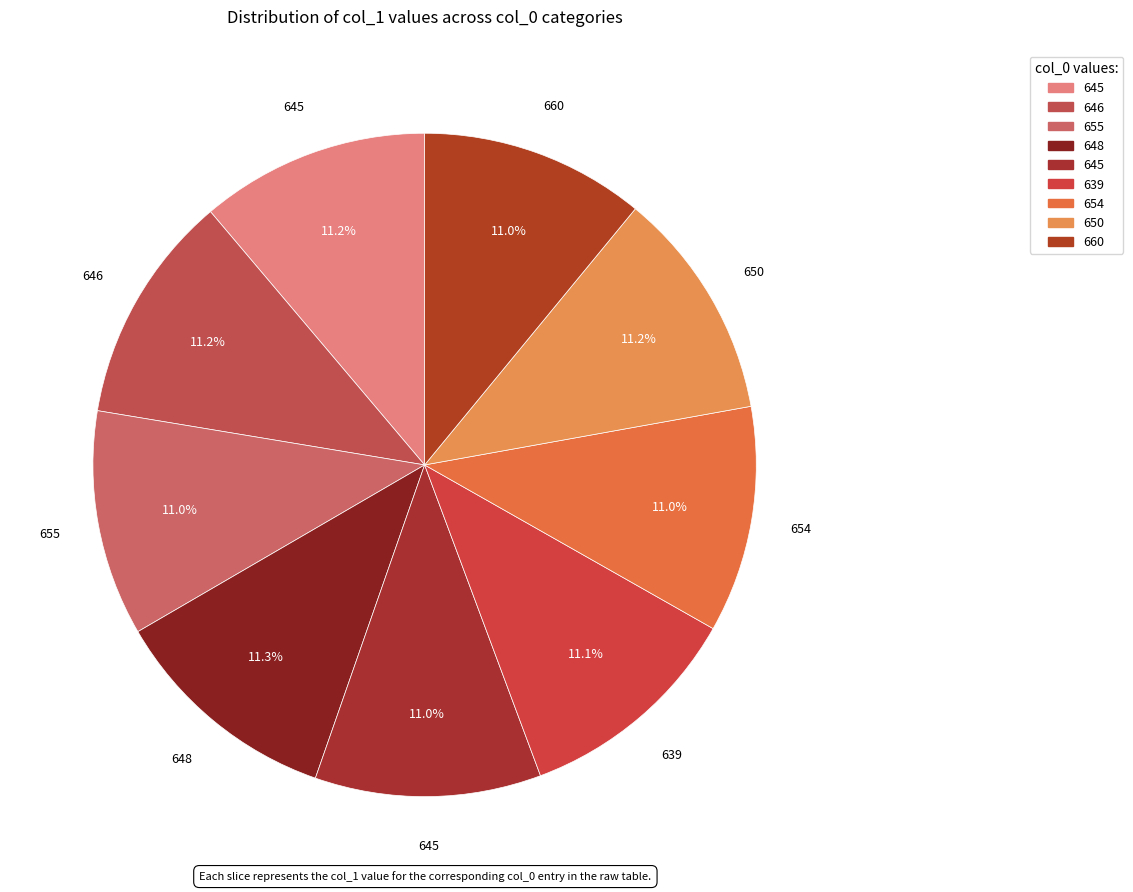

How many segments does this pie chart have?

9